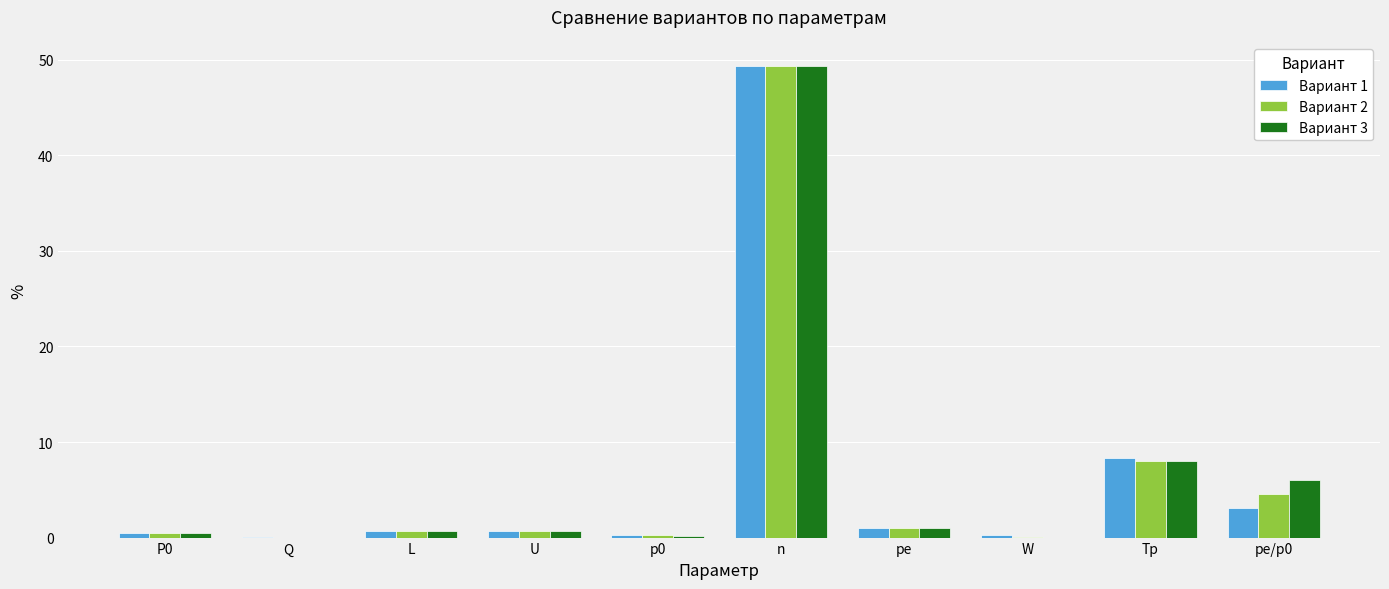

Where is Вариант 2 nearest to the value 24?

Tp